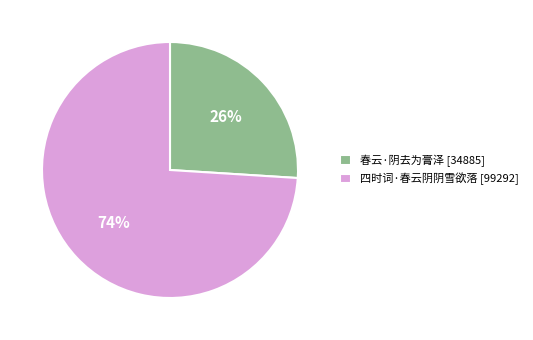

Is it true that 春云·阴去为膏泽 is 18% of the pie?

False